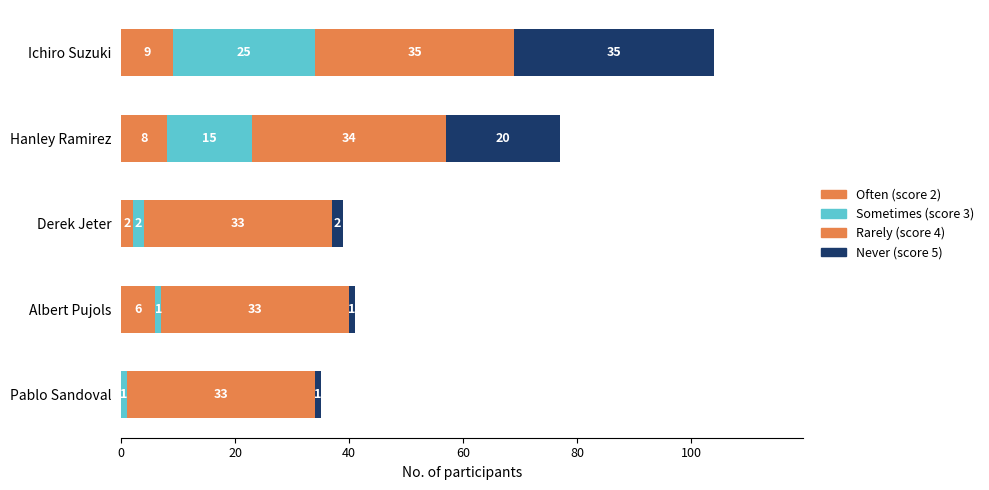

What is the value of the Rarely (score 4) bar at the 5th from the left?

33